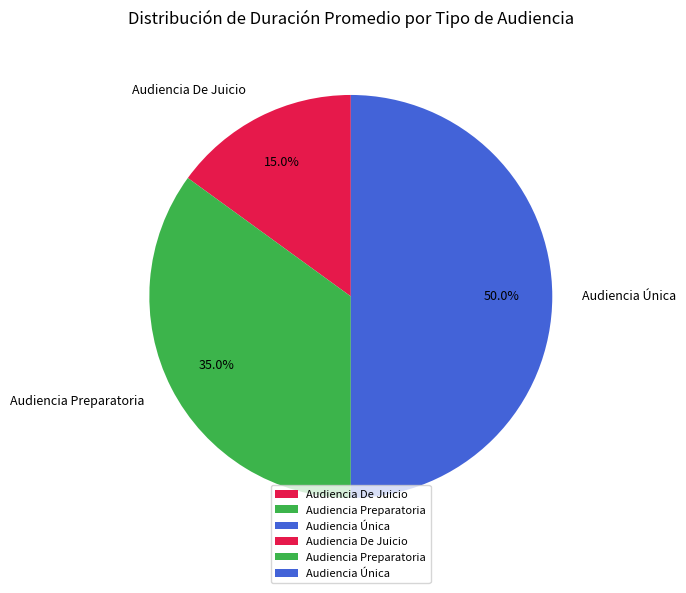

Count the number of slices in the pie.

3